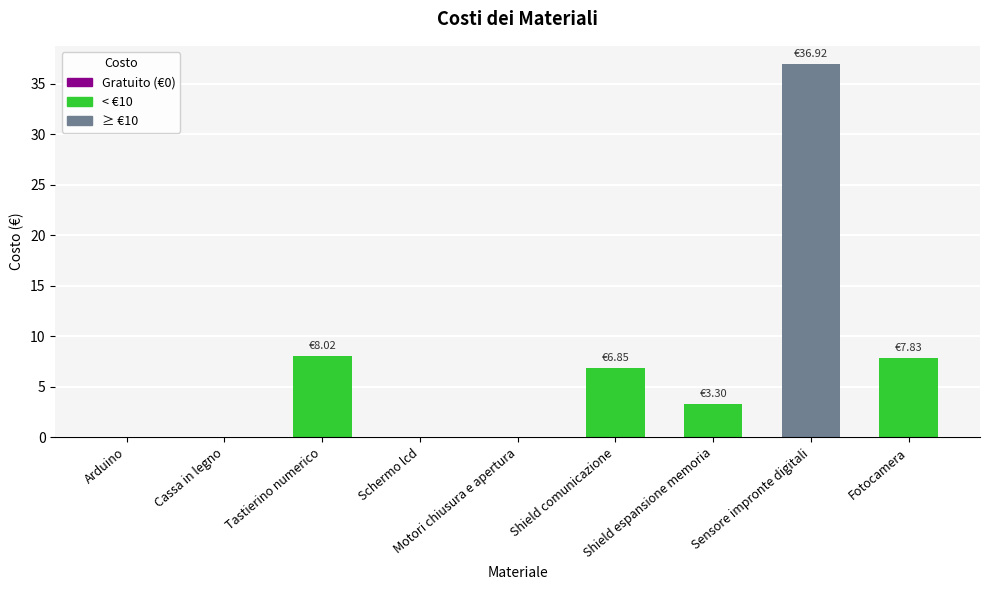

At which category does the chart reach its peak across all series?

Sensore impronte digitali